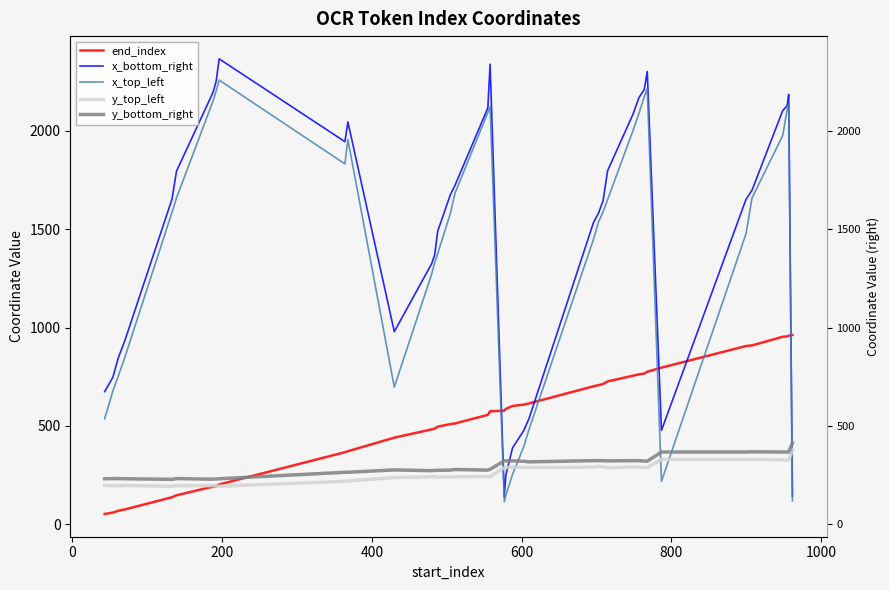

Which series has the largest range (max minus min)?

x_bottom_right